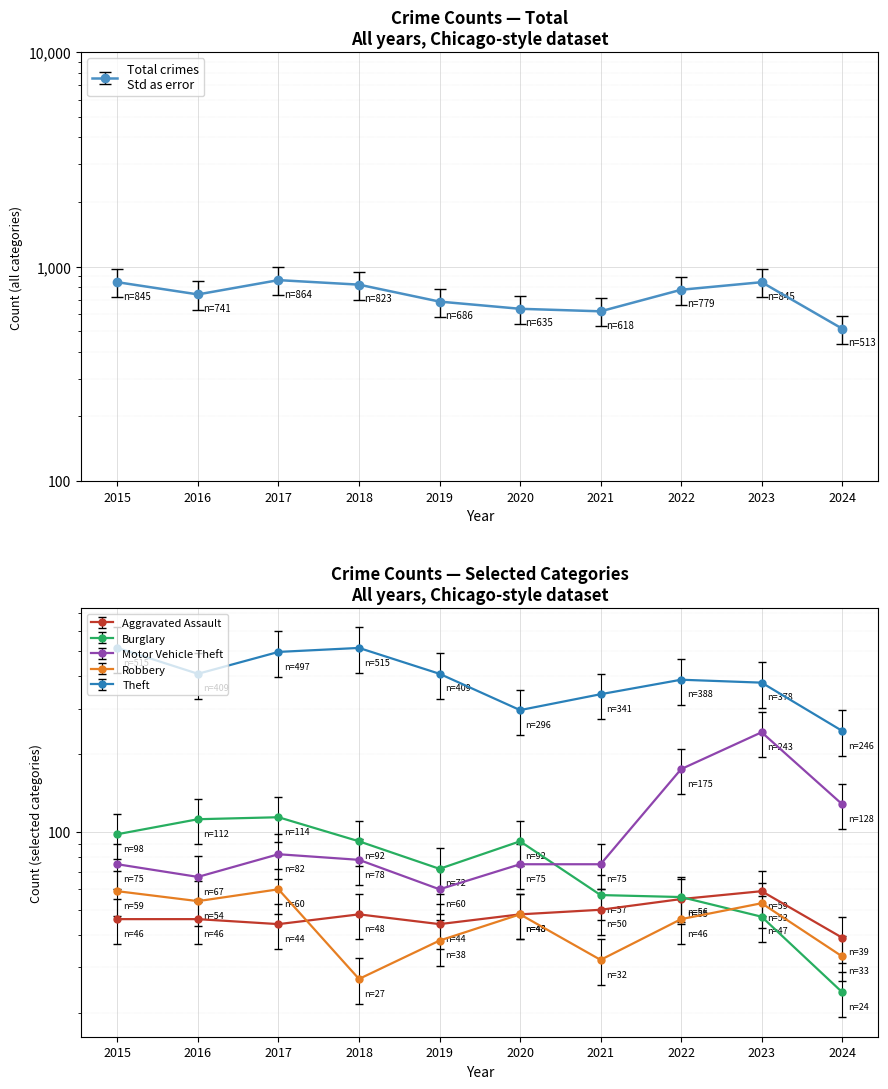

List the labels in order of Motor Vehicle Theft value, smallest first.

2019, 2016, 2015, 2020, 2021, 2018, 2017, 2024, 2022, 2023